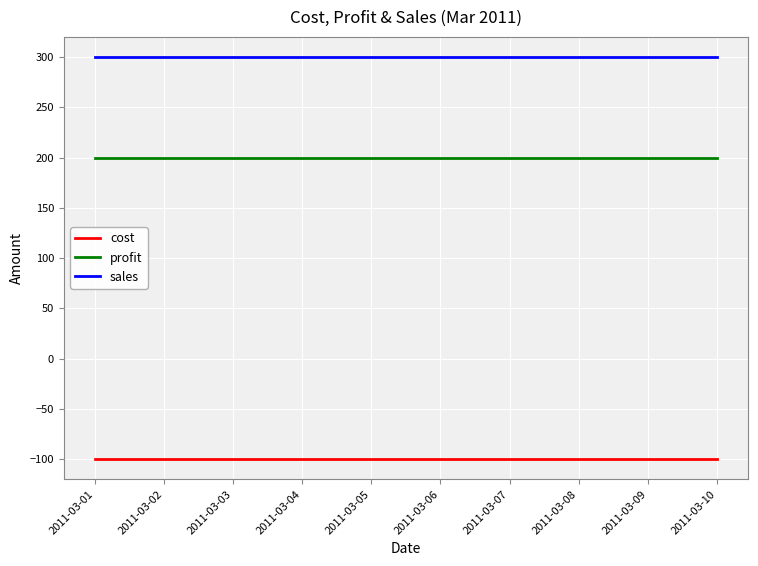

The sales series shows 300 at 2011-03-05. True or false?

True